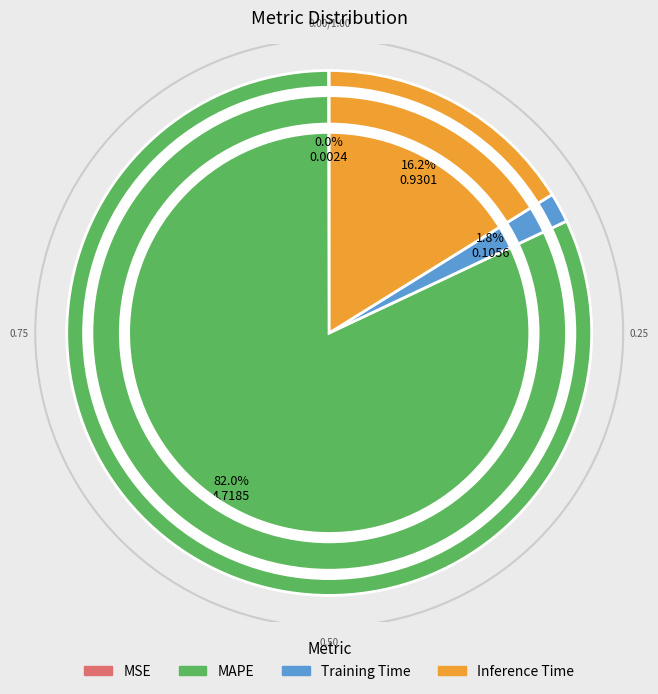

To the nearest percent, what is the difference between the Training Time and Inference Time slice percentages?

14%